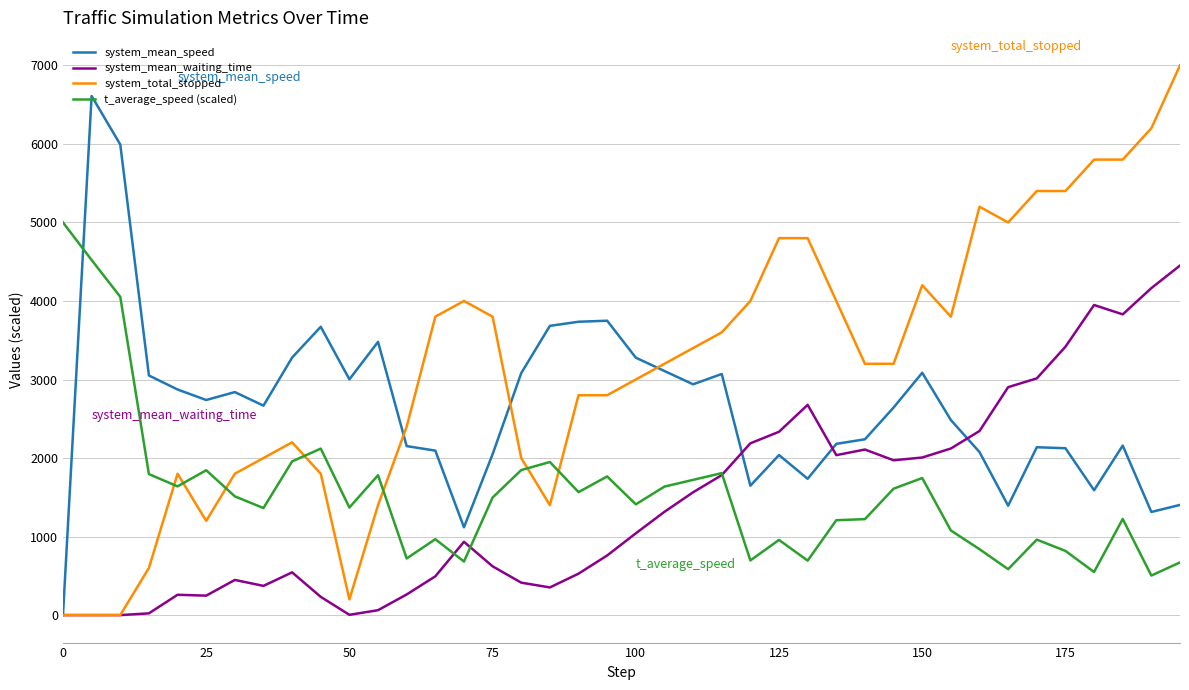

Which series has the largest total across all categories?

system_total_stopped